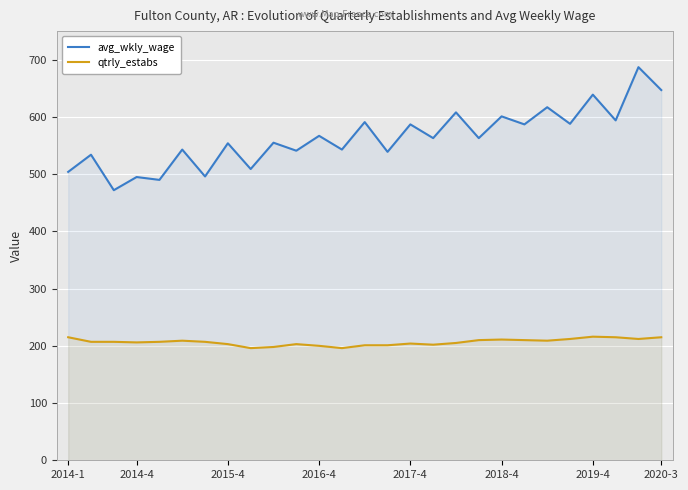

What value does the qtrly_estabs series have at 18, to the nearest 5?

210